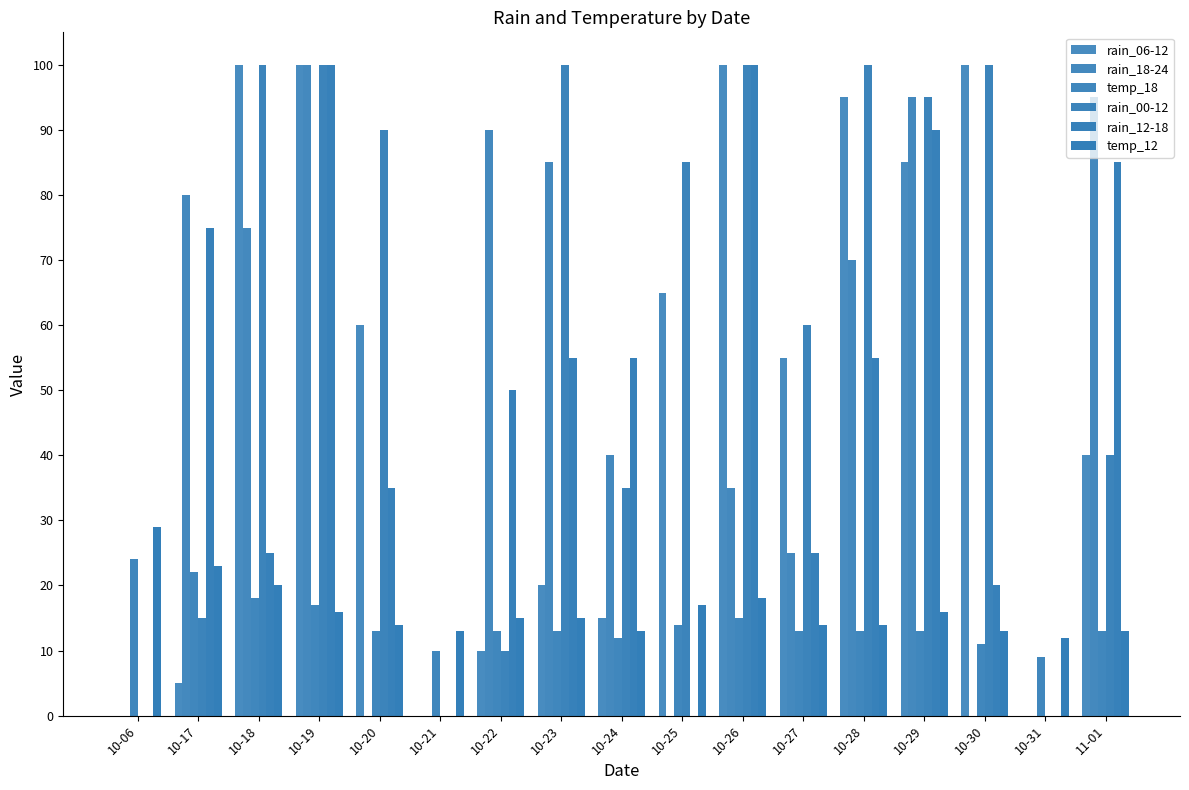

At which label does rain_00-12 reach its minimum?

10-06